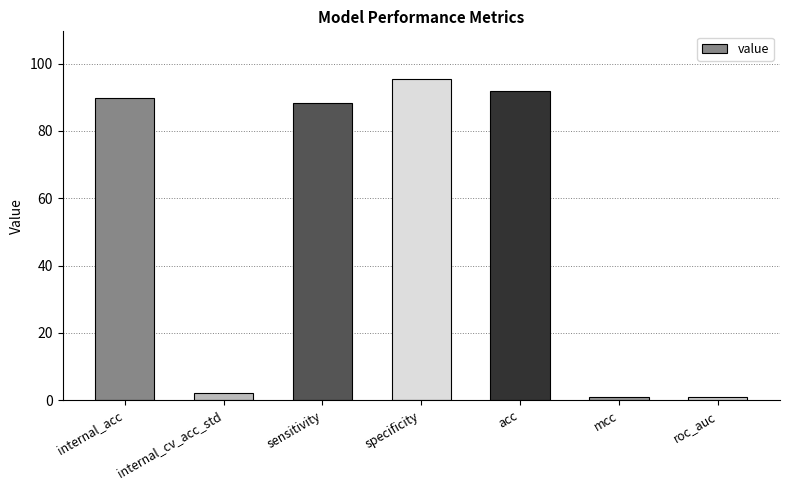

Read the value at internal_cv_acc_std.

2.2